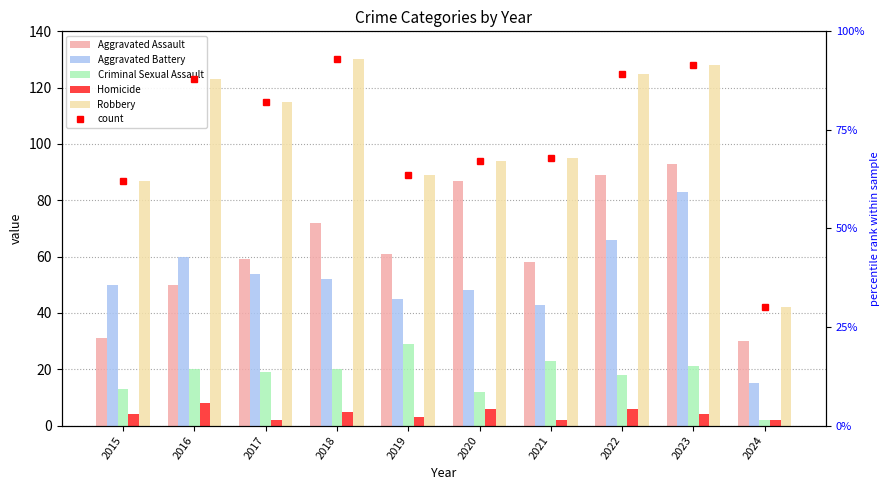

What is the sum of the Robbery values at 2022 and 2018?

255